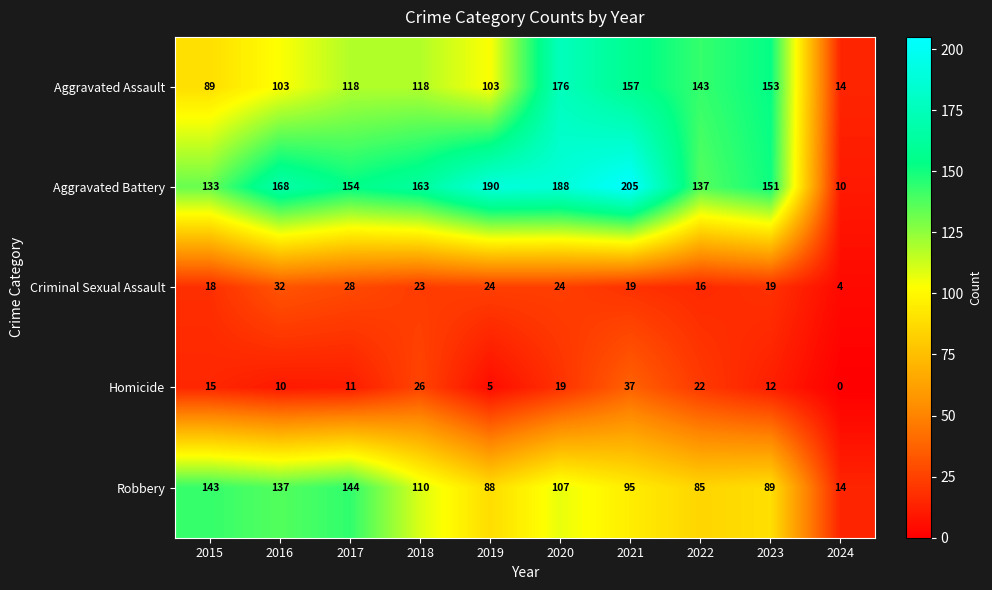

What is the total value across all series at 2020?

514